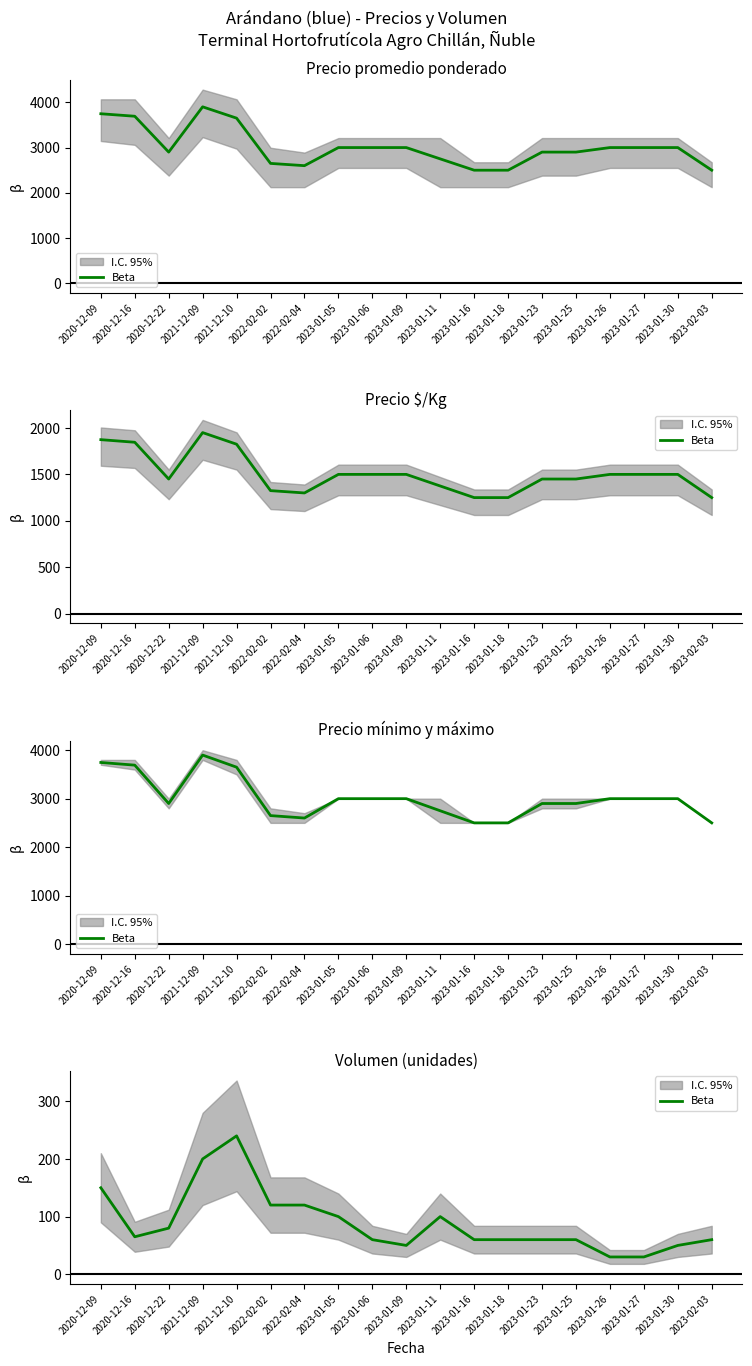

Rank the categories by value from lowest to highest.

2023-01-26, 2023-01-27, 2023-01-09, 2023-01-30, 2023-01-06, 2023-01-16, 2023-01-18, 2023-01-23, 2023-01-25, 2023-02-03, 2020-12-16, 2020-12-22, 2023-01-05, 2023-01-11, 2022-02-02, 2022-02-04, 2020-12-09, 2021-12-09, 2021-12-10